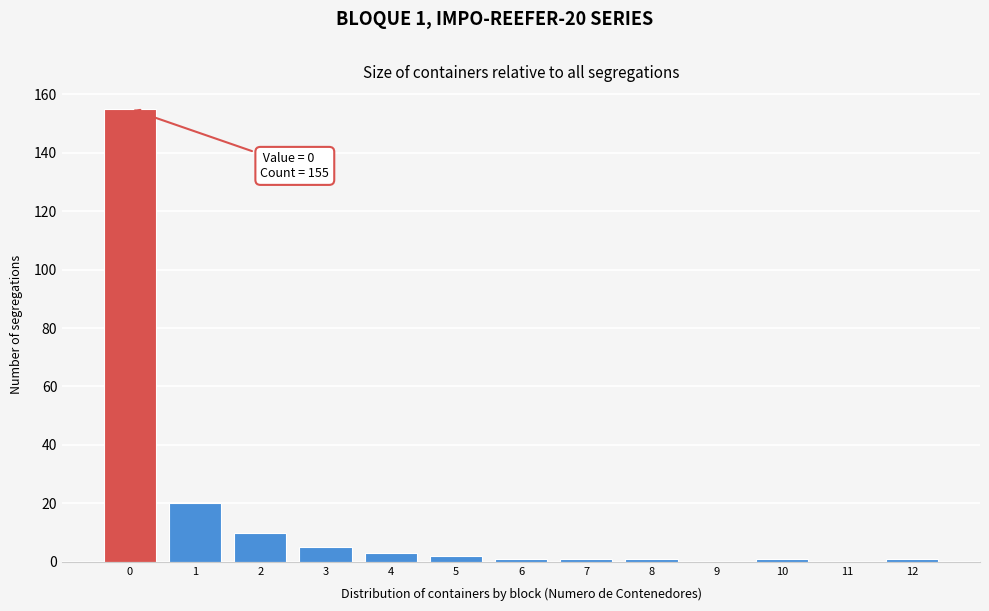

Reading left to right, list all the values displayed in this chart.

0=155	1=20	2=10	3=5	4=3	5=2	6=1	7=1	8=1	9=0	10=1	11=0	12=1